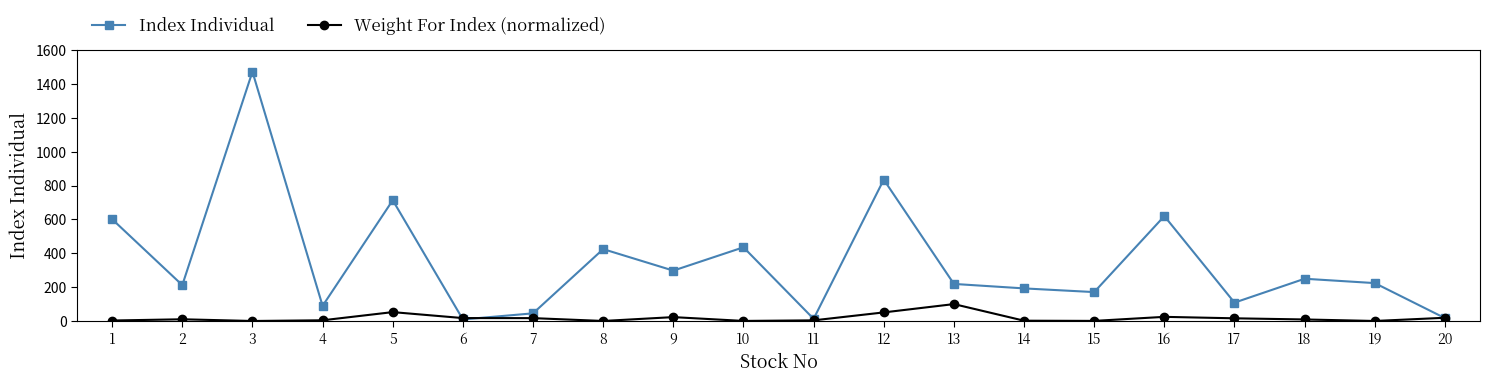

What is the difference between the highest and lowest values at 7?

28.3